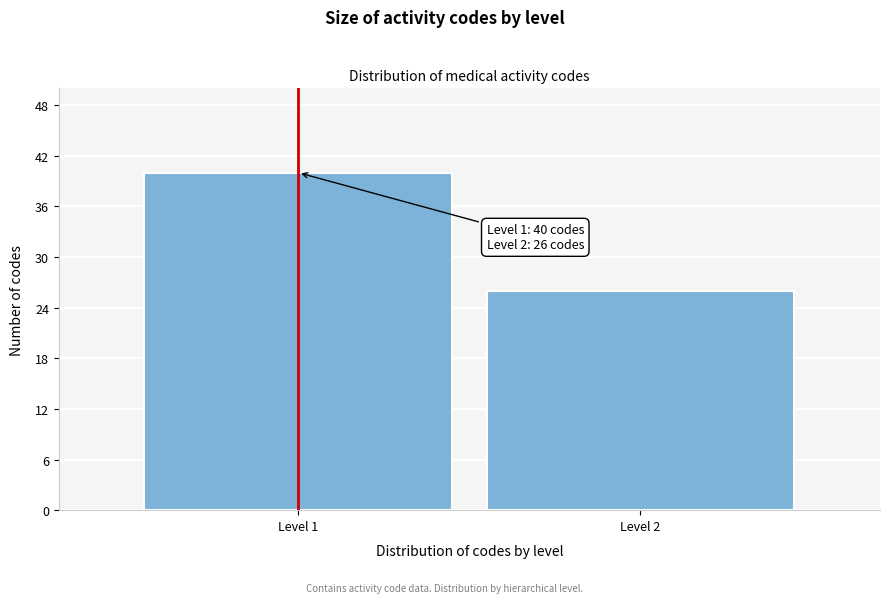

Reading left to right, list all the values displayed in this chart.

Level 1=40	Level 2=26